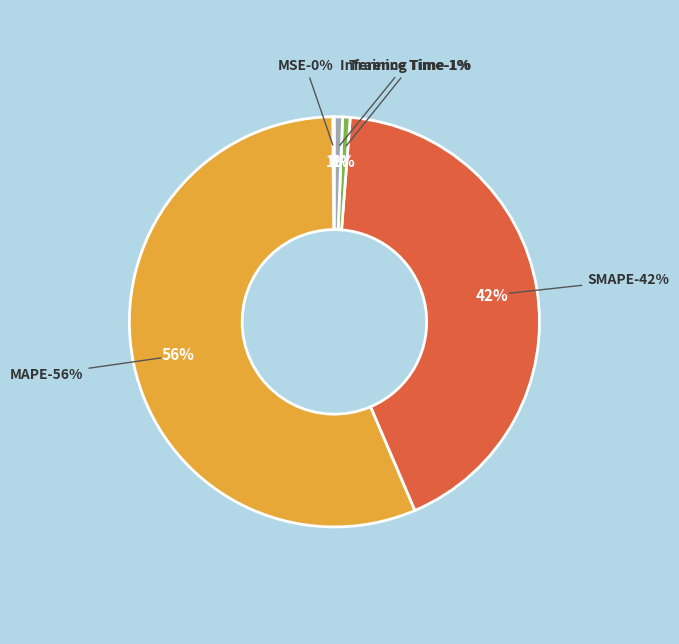

Which slice is the largest?

MAPE